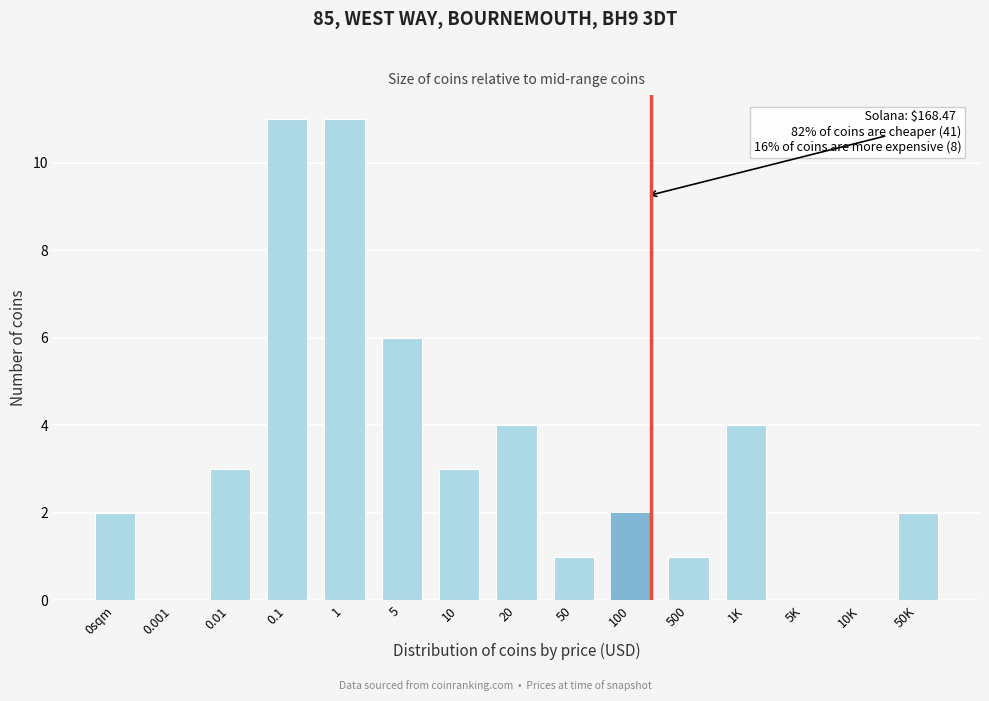

Reading left to right, transcribe all the data shown in this chart.

0sqm=2	0.001=0	0.01=3	0.1=11	1=11	5=6	10=3	20=4	50=1	100=2	500=1	1K=4	5K=0	10K=0	50K=2